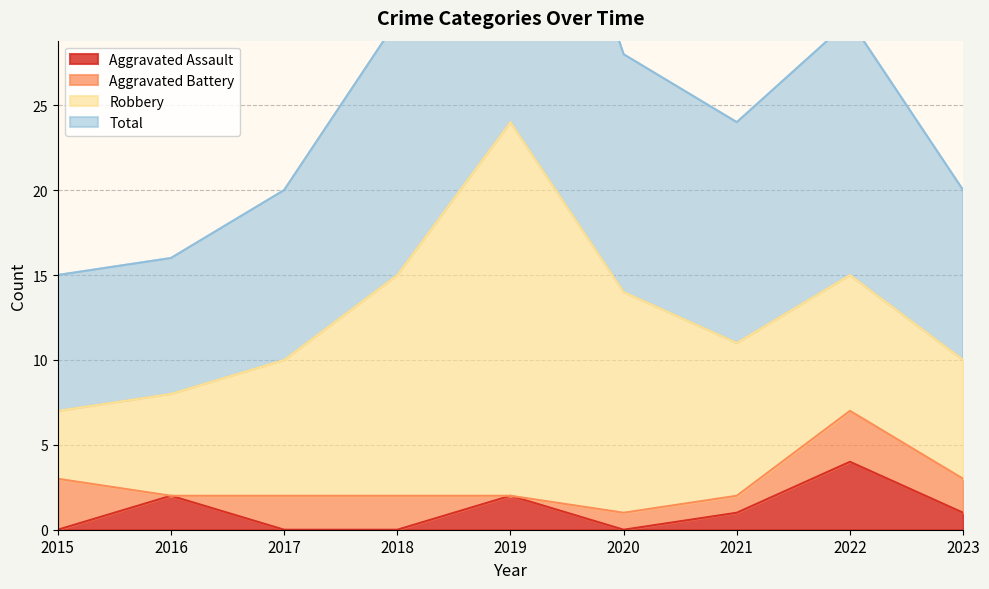

At which label is Total closest to 31?

2018